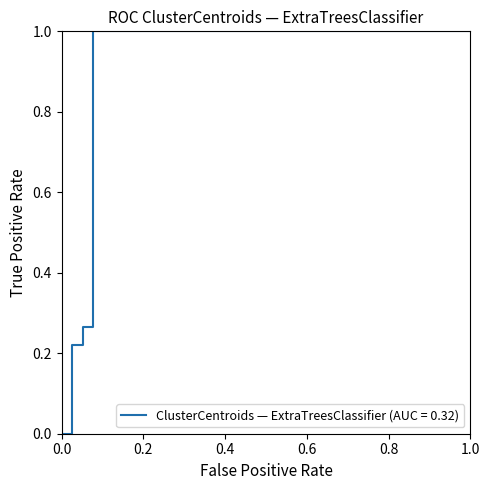

What is the difference between the maximum and minimum values?

1.0